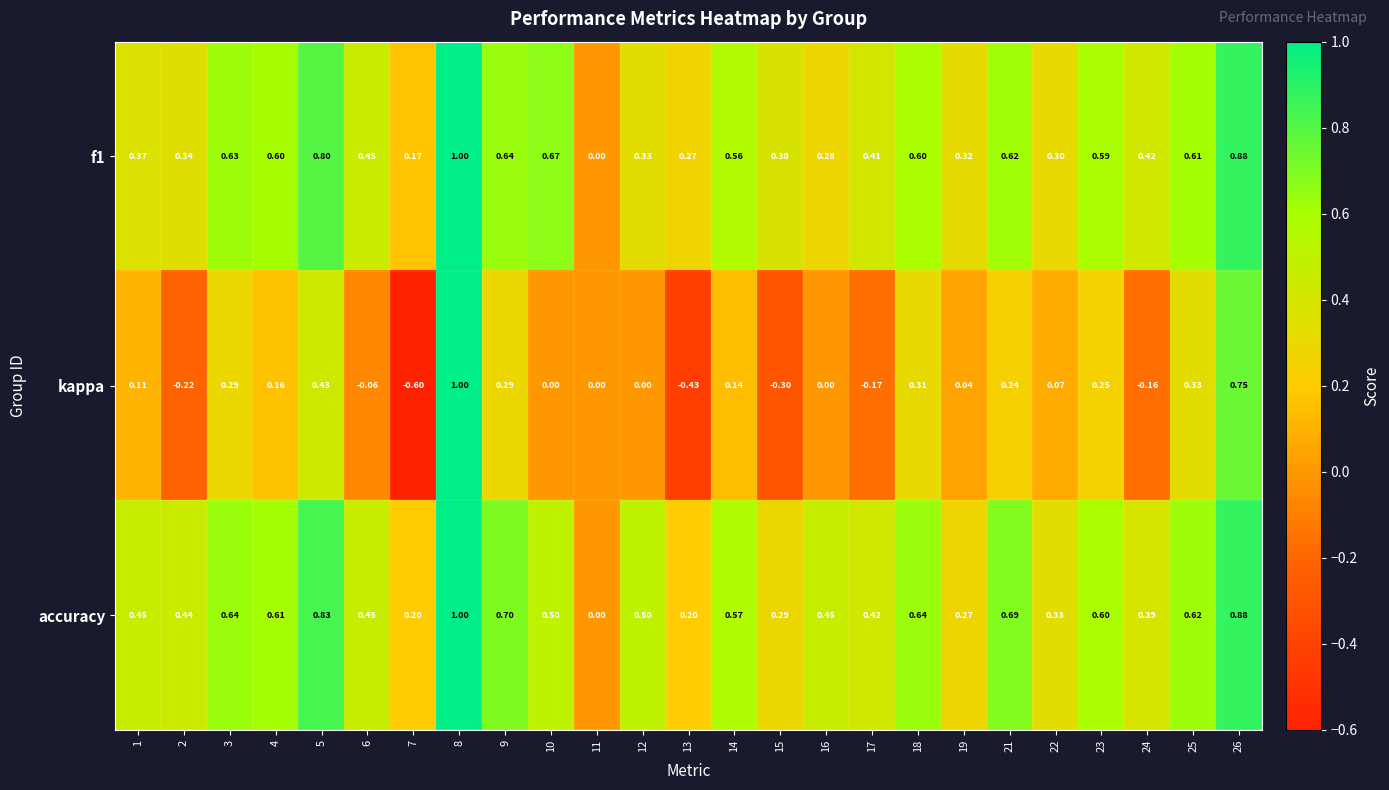

Is the value of accuracy at 24 greater than the value of kappa at 10?

Yes